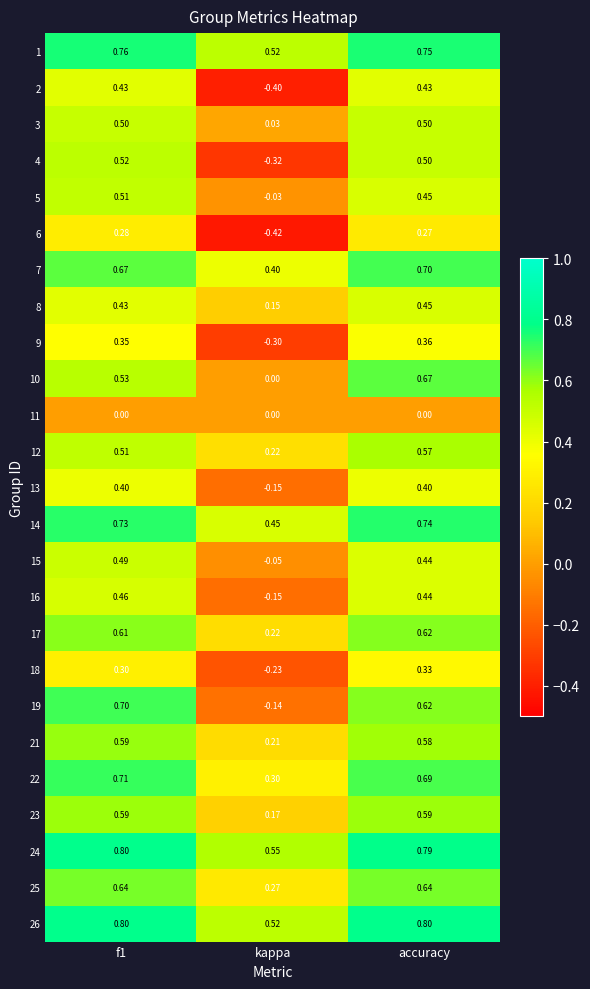

Which category has the lowest value in the 3 series?

kappa